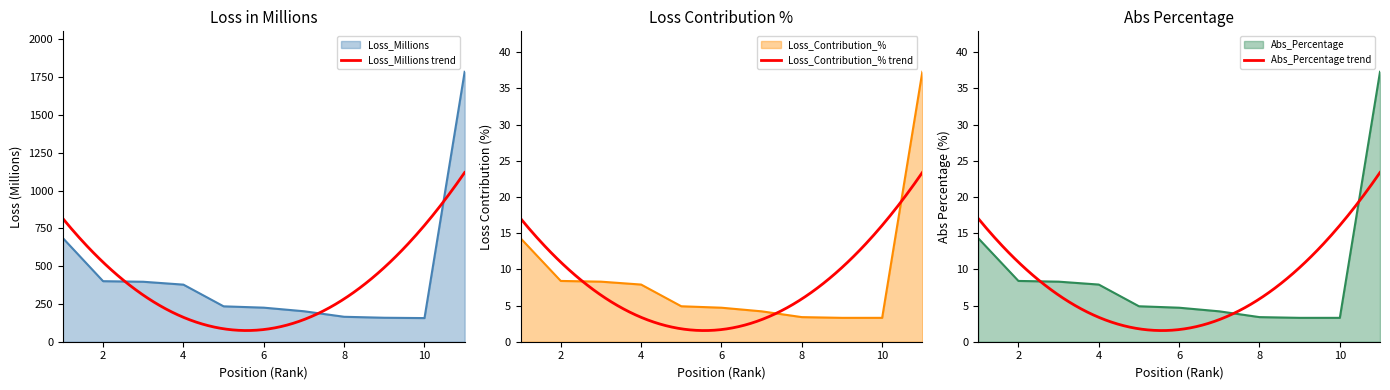

Which series changed the most between 3 and 7?

Loss_Millions